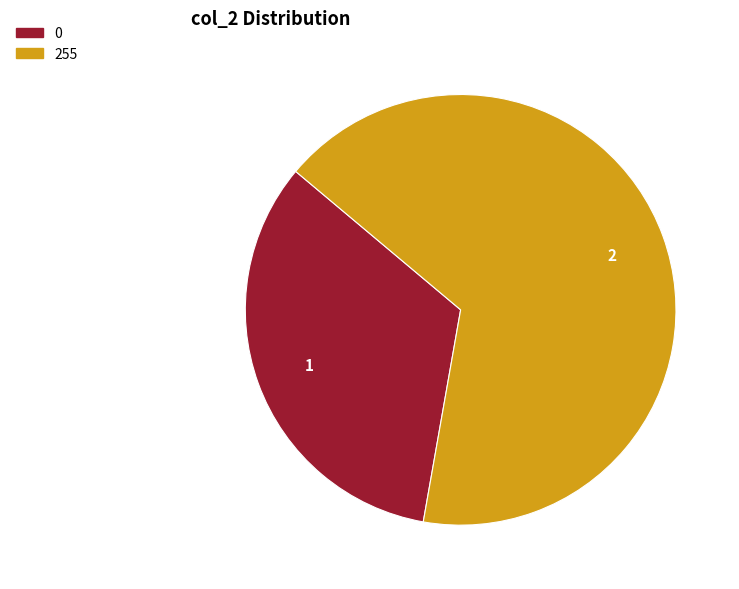

Does any single category account for the majority?

Yes